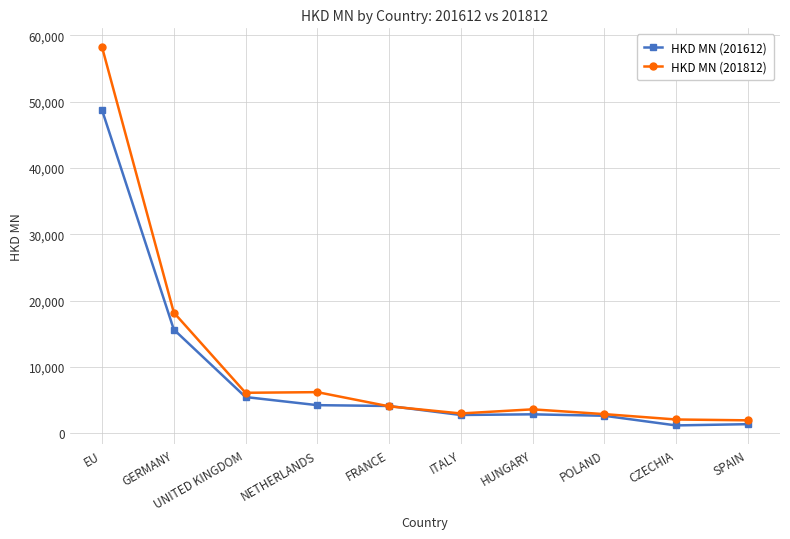

What is the average value of the HKD MN (201812) series?

10639.2